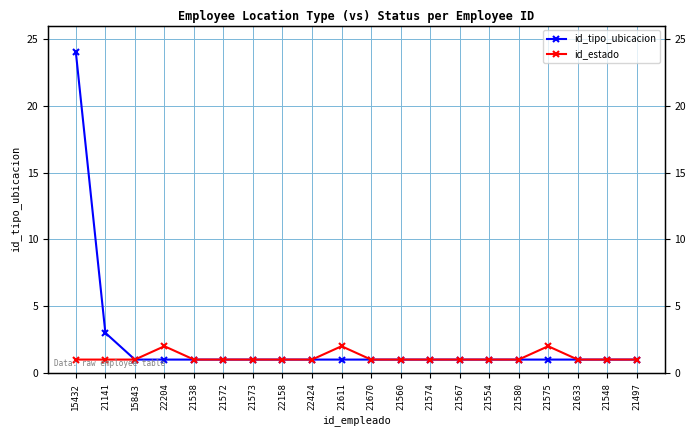

What is the sum of the id_estado values at 21497 and 21538?

2